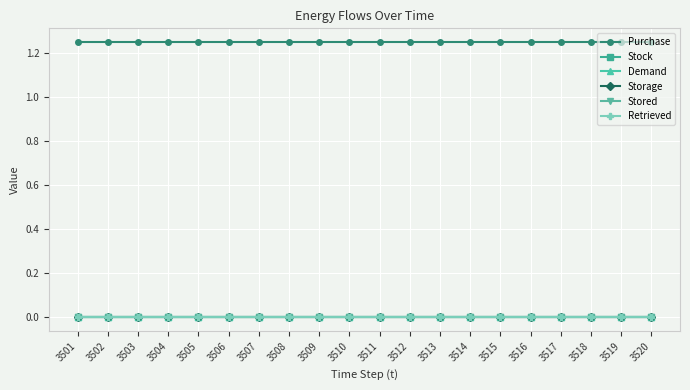

How many categories are shown in the chart?

20